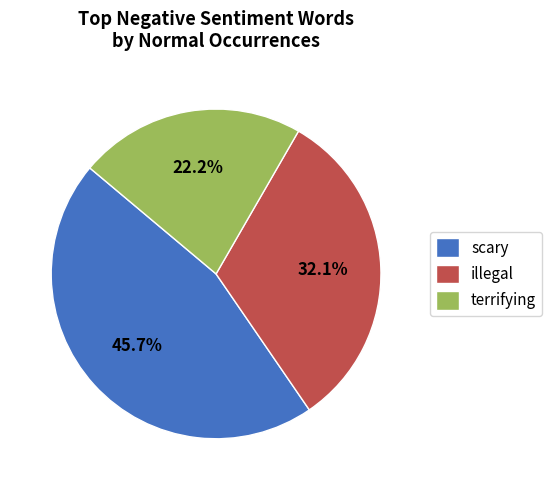

Count the number of slices in the pie.

3